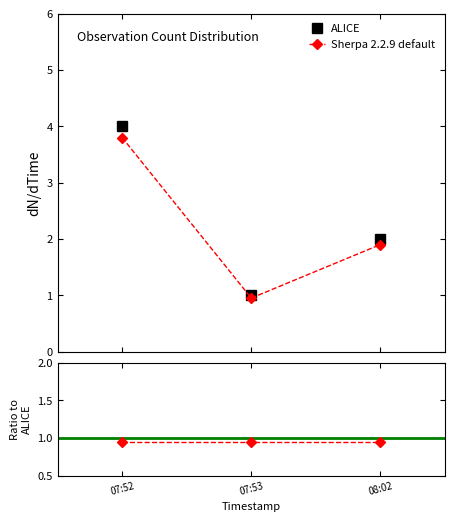

How many lines are shown in the chart?

2